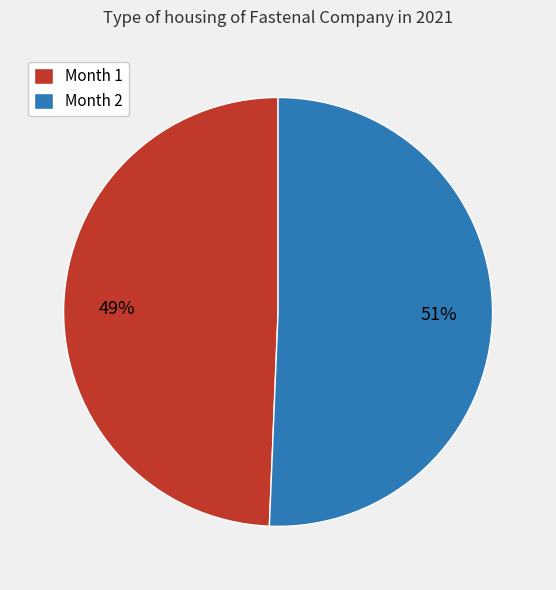

Approximately how many times larger is the value at Month 1 compared to Month 2?

1.0